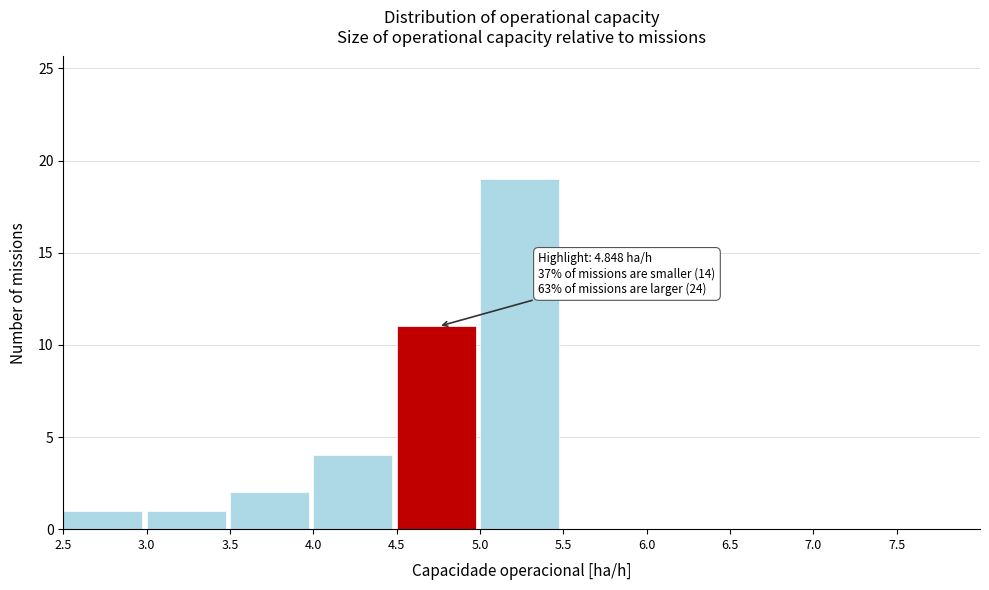

Over which range of the x-axis is the bar tallest?

5.0 to 5.5